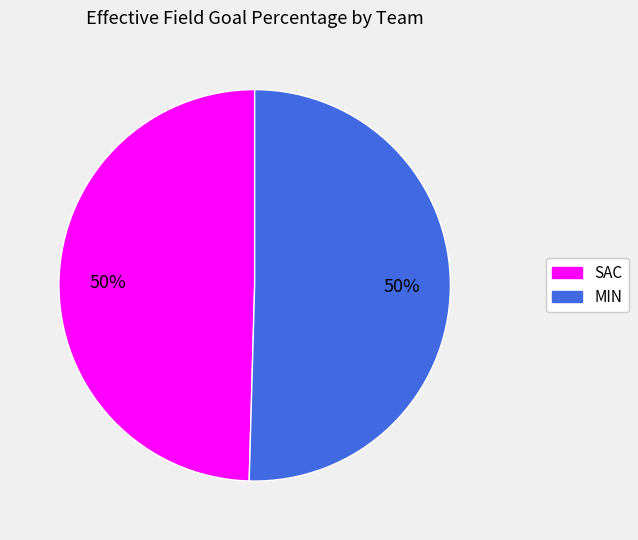

Do MIN and SAC together represent more than half of the pie?

Yes